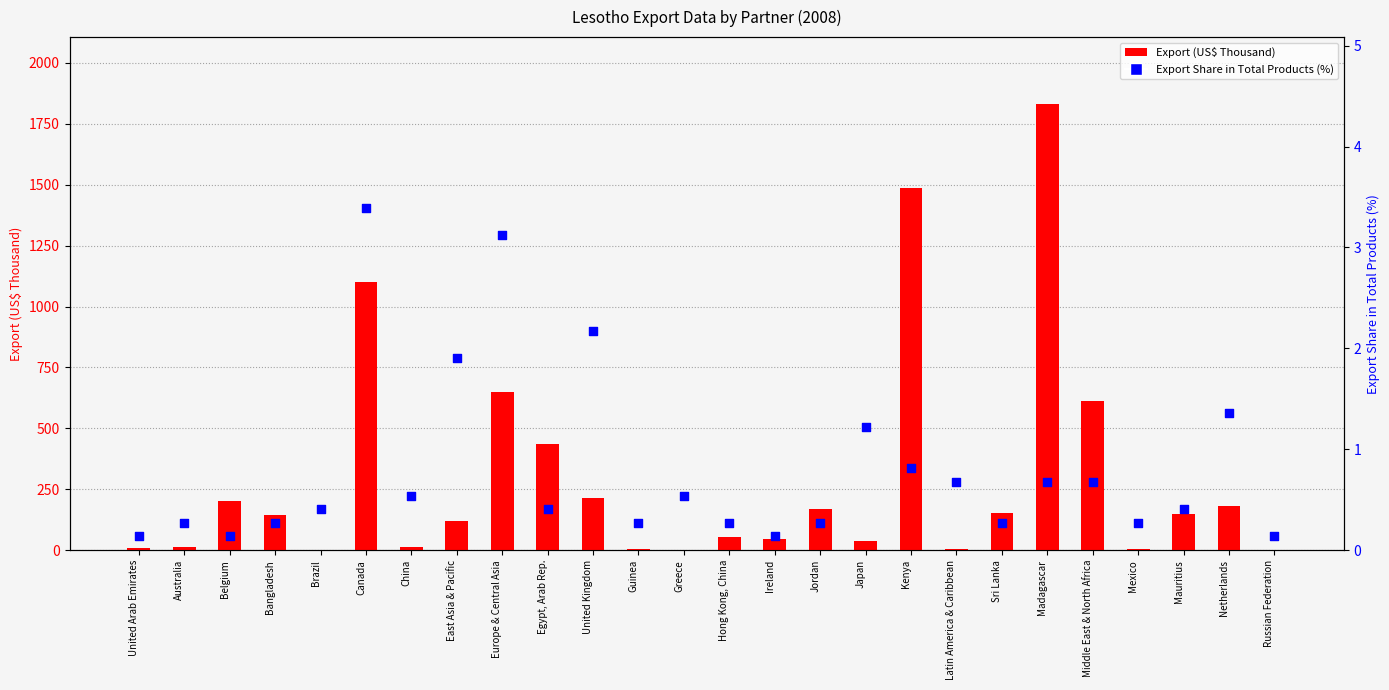

What are all the series names shown in the legend?

Export (US$ Thousand), Export Share in Total Products (%)